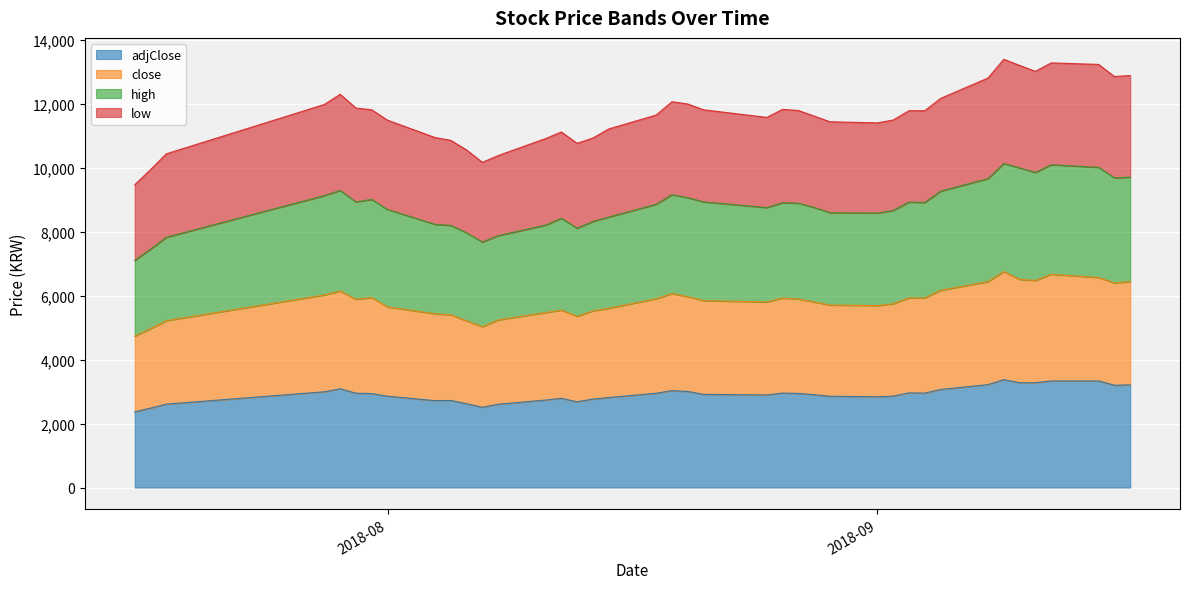

What is the total value across all series at 2018-08?

11497